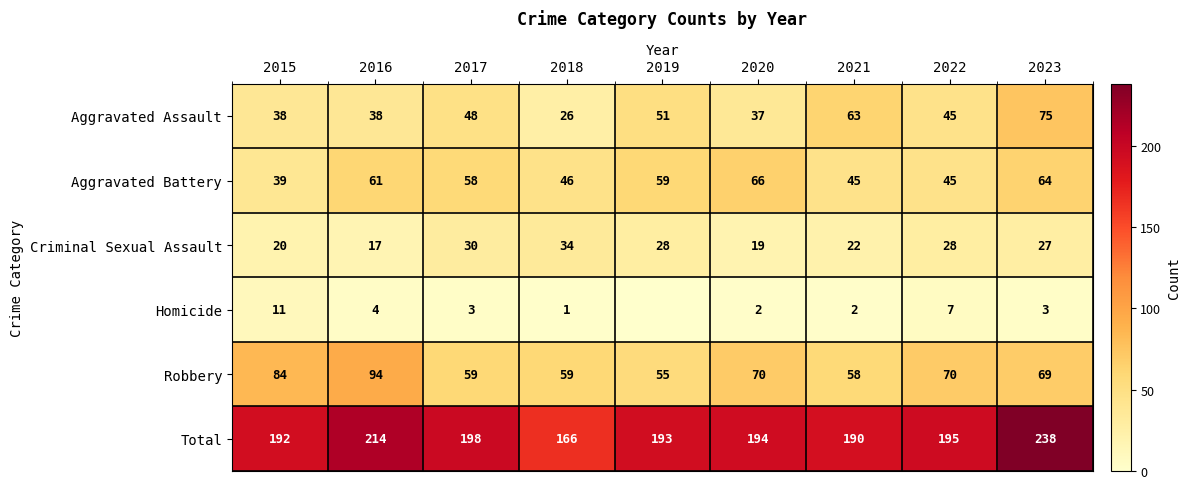

Between 2023 and 2020, which is larger?

2023